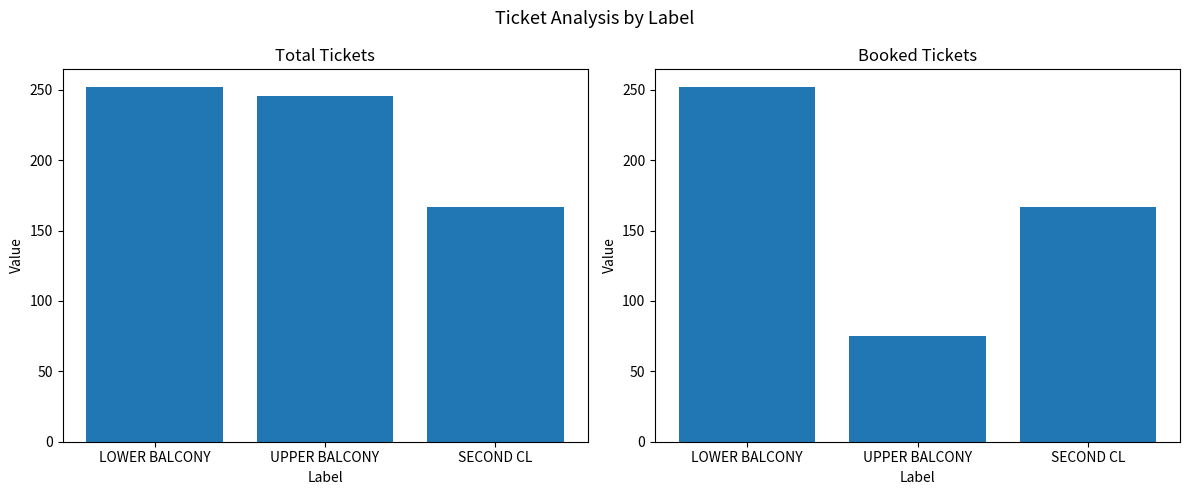

How many values in the sTotalTickets series are below 246?

1